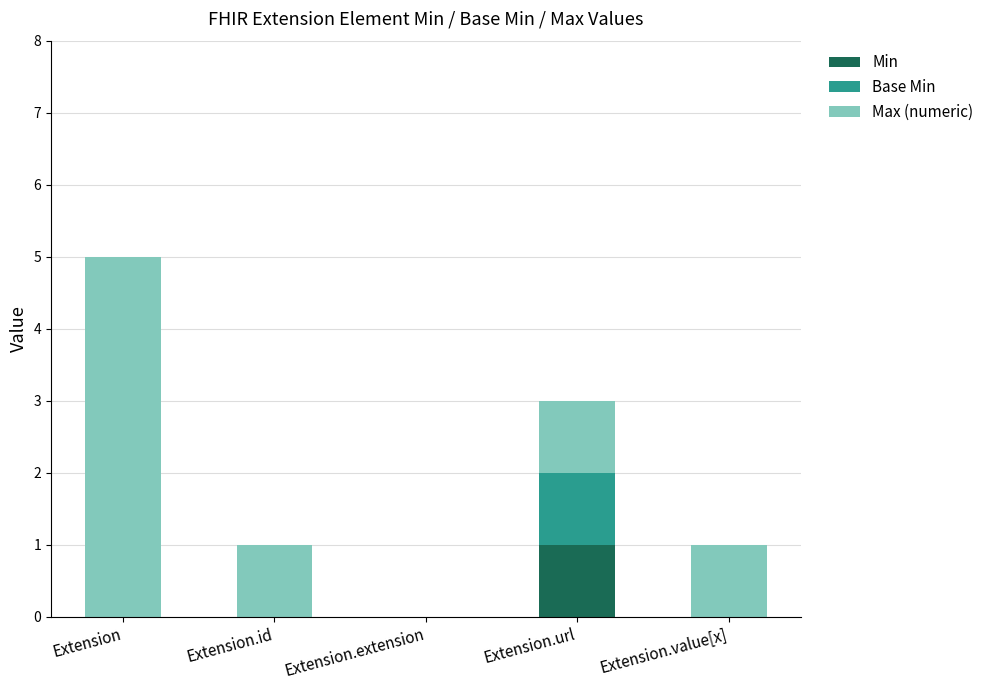

Is it true that Min equals 0 at Extension.value[x]?

True